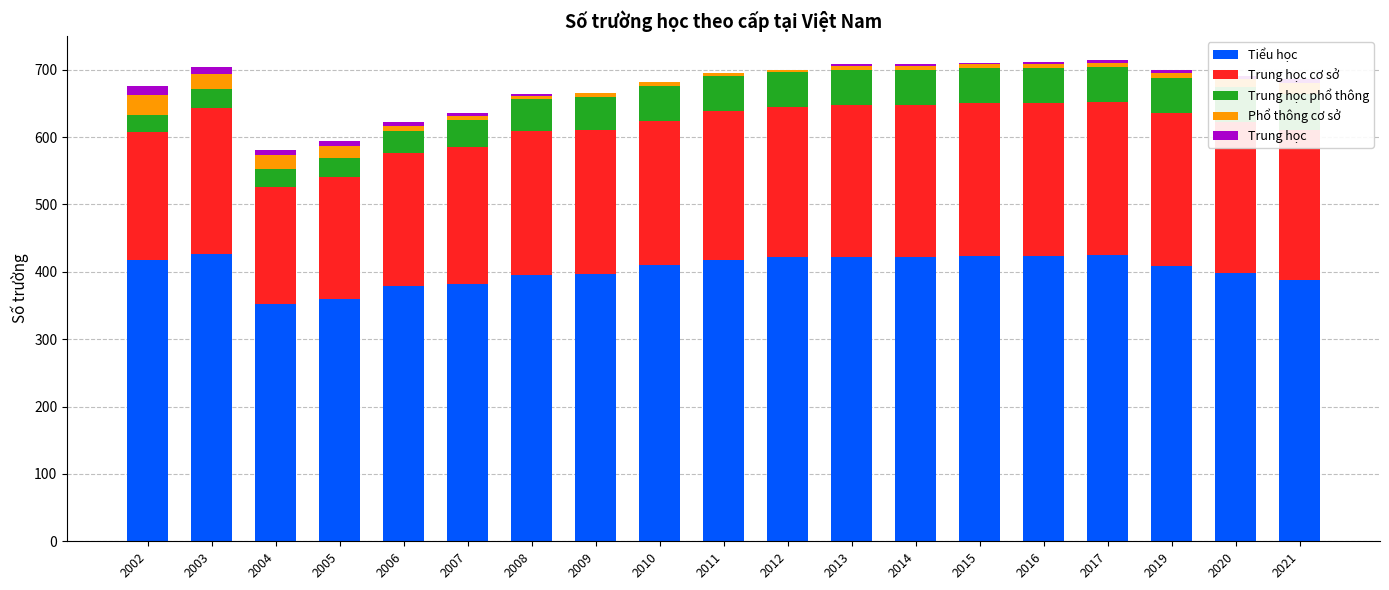

What is the sum of the Tiểu học values at 2010 and 2014?

832